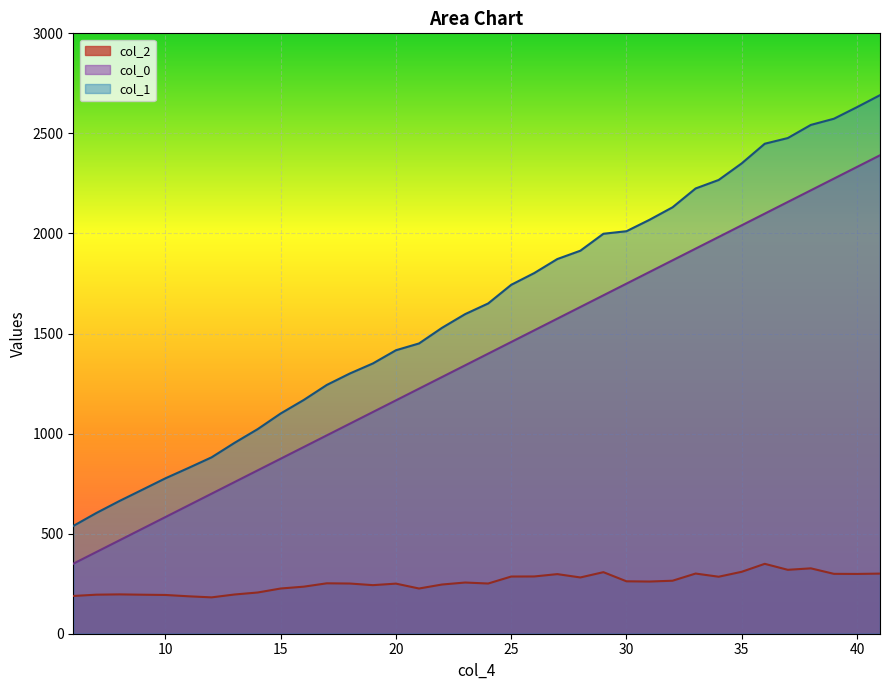

Is the value of col_2 at 21 greater than the value of col_0 at 11?

No